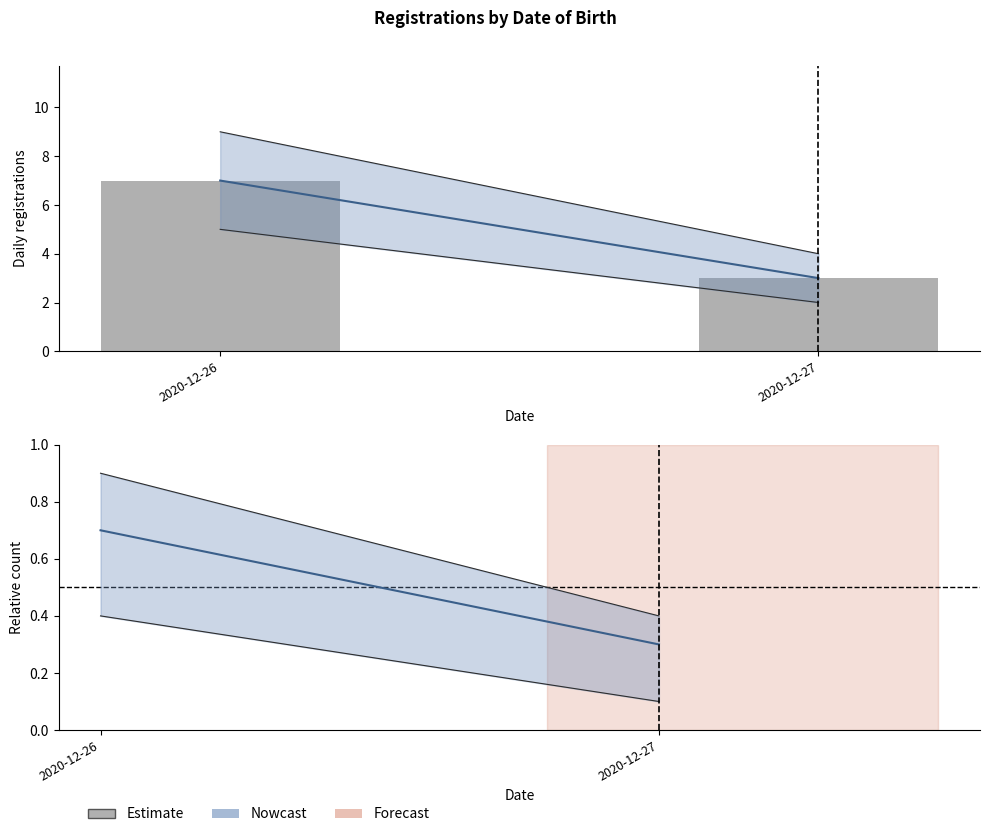

Rank the categories by value from lowest to highest.

2020-12-27, 2020-12-26